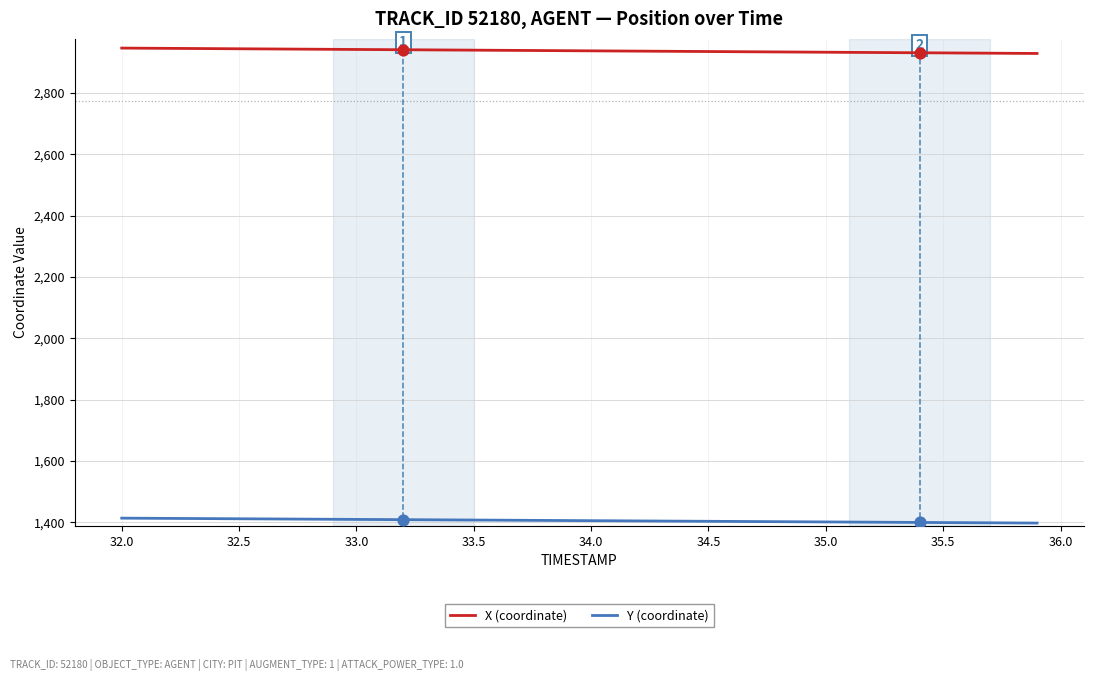

What is the minimum value for Y (coordinate)?

1397.7